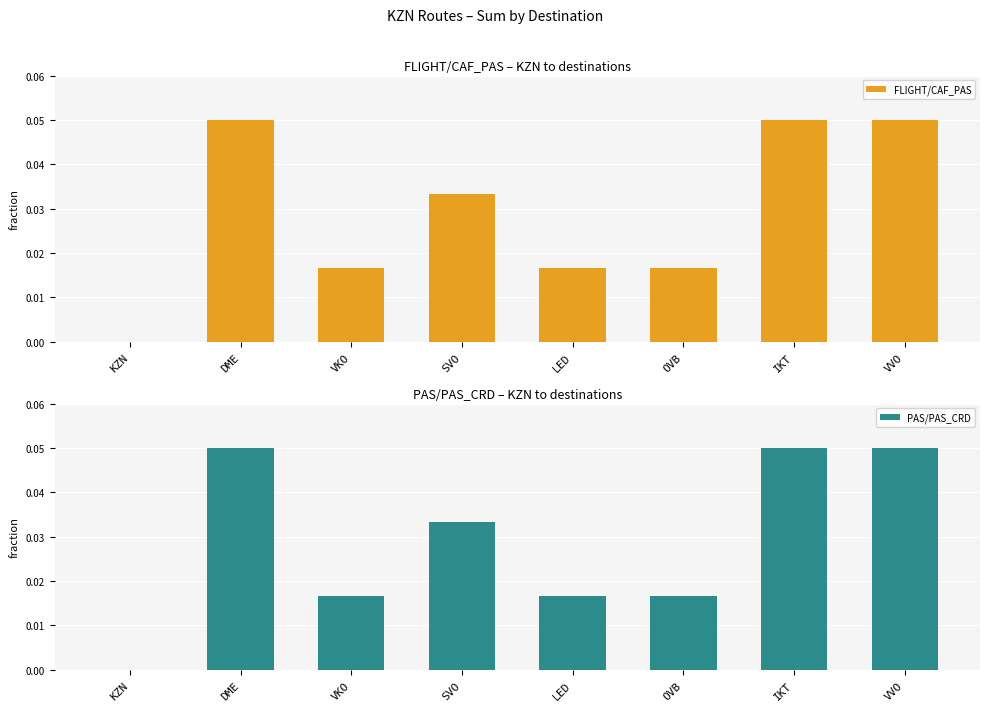

At which category is the sum across all series the highest?

DME